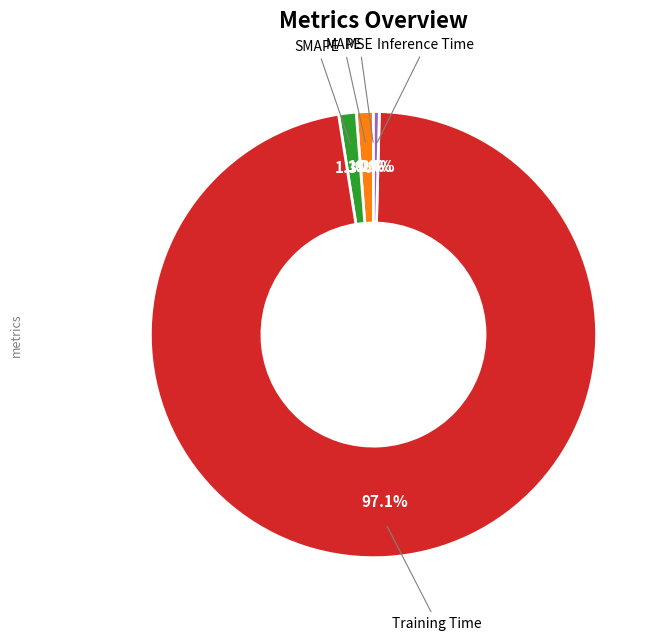

Is there a majority slice in this chart?

Yes